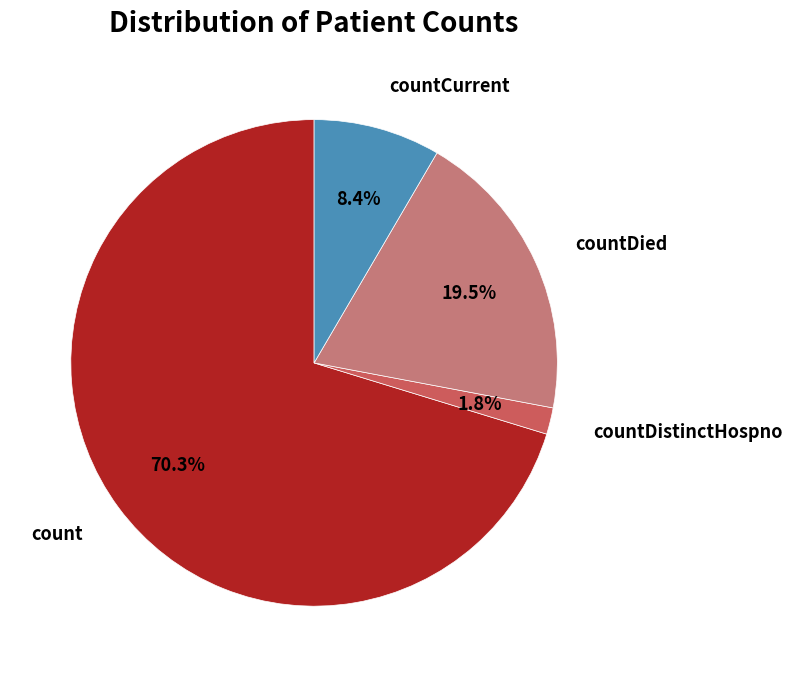

The countDied slice represents 10% of the pie. True or false?

False